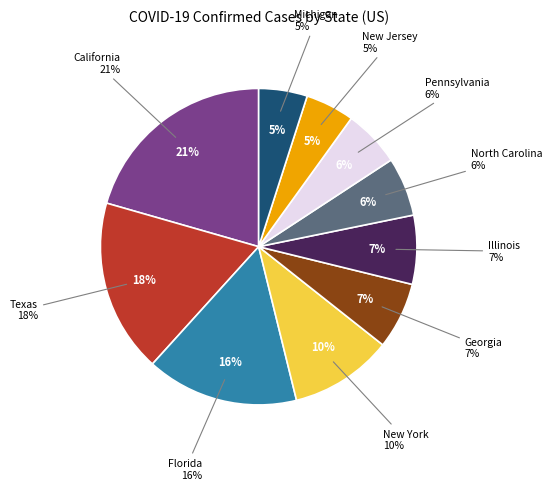

Which category has the biggest portion of the pie?

California